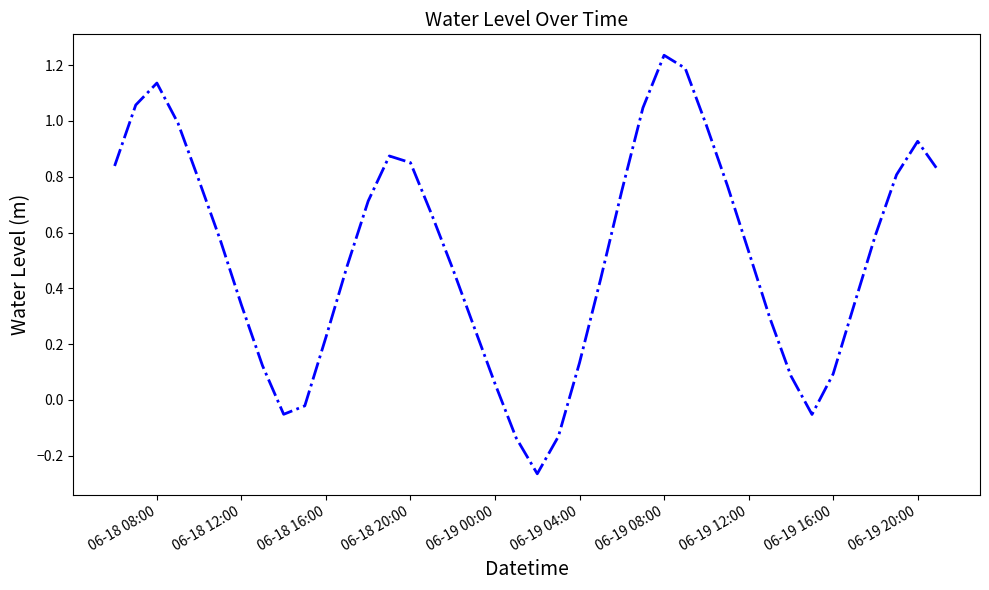

What is the difference between the maximum and minimum values?

1.5